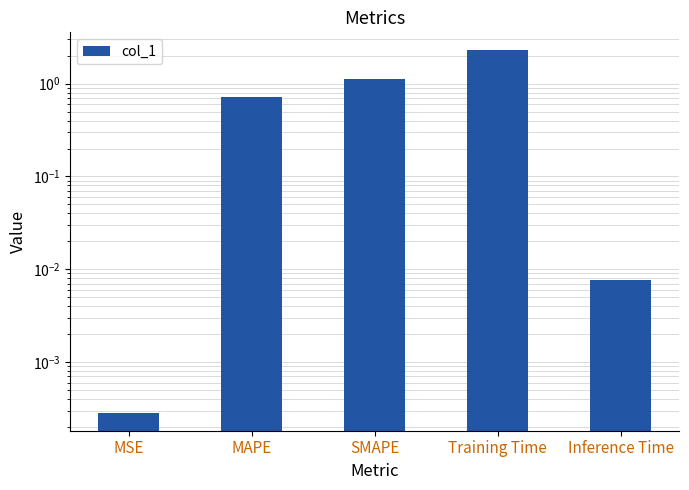

What is the sum of all values?

4.1